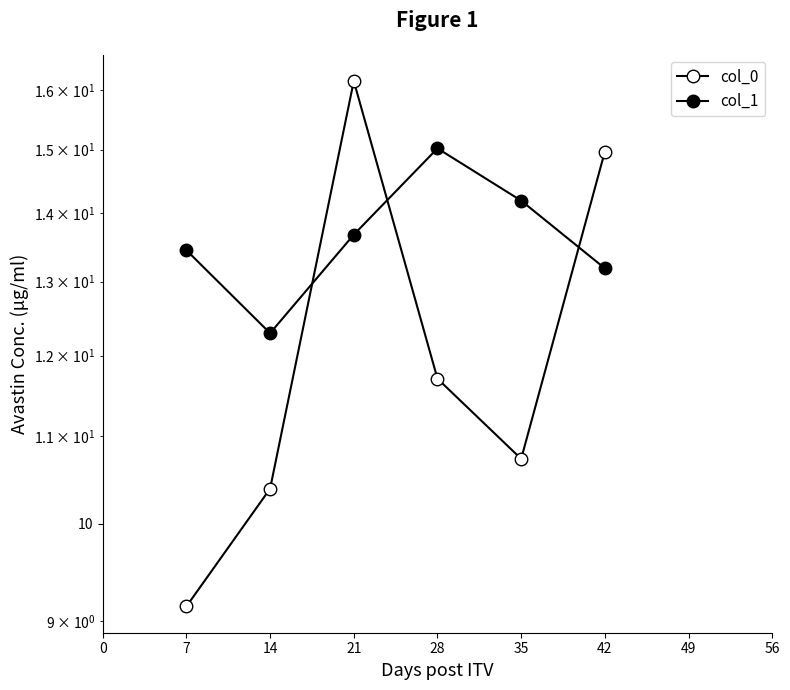

What is the maximum value for col_1?

15.0